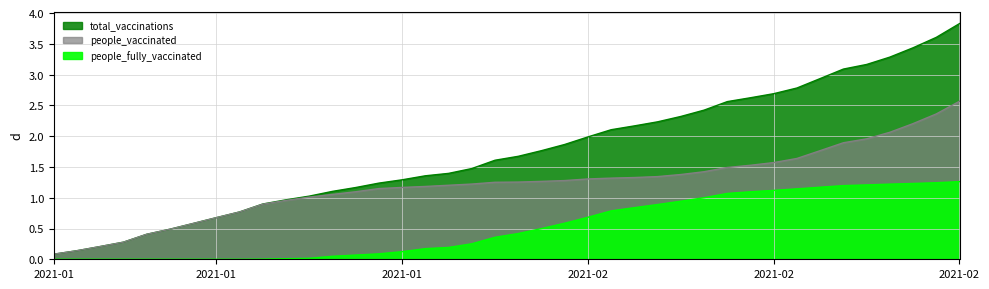

What is the difference between the total_vaccinations values at 2021-02-14 and 2021-02-17?

0.2